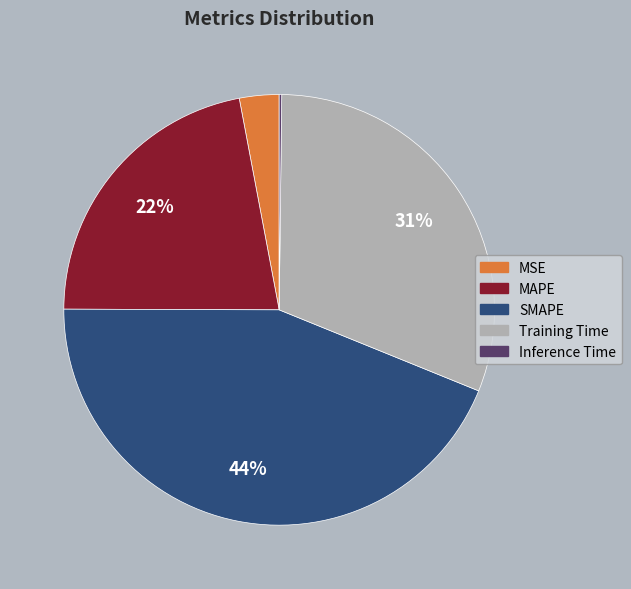

To the nearest percent, what percentage of the pie is Training Time?

31%